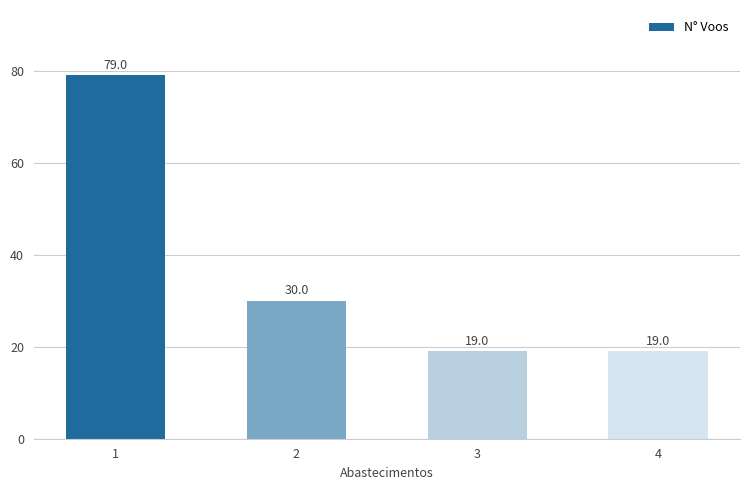

What is the minimum value shown in the chart?

19